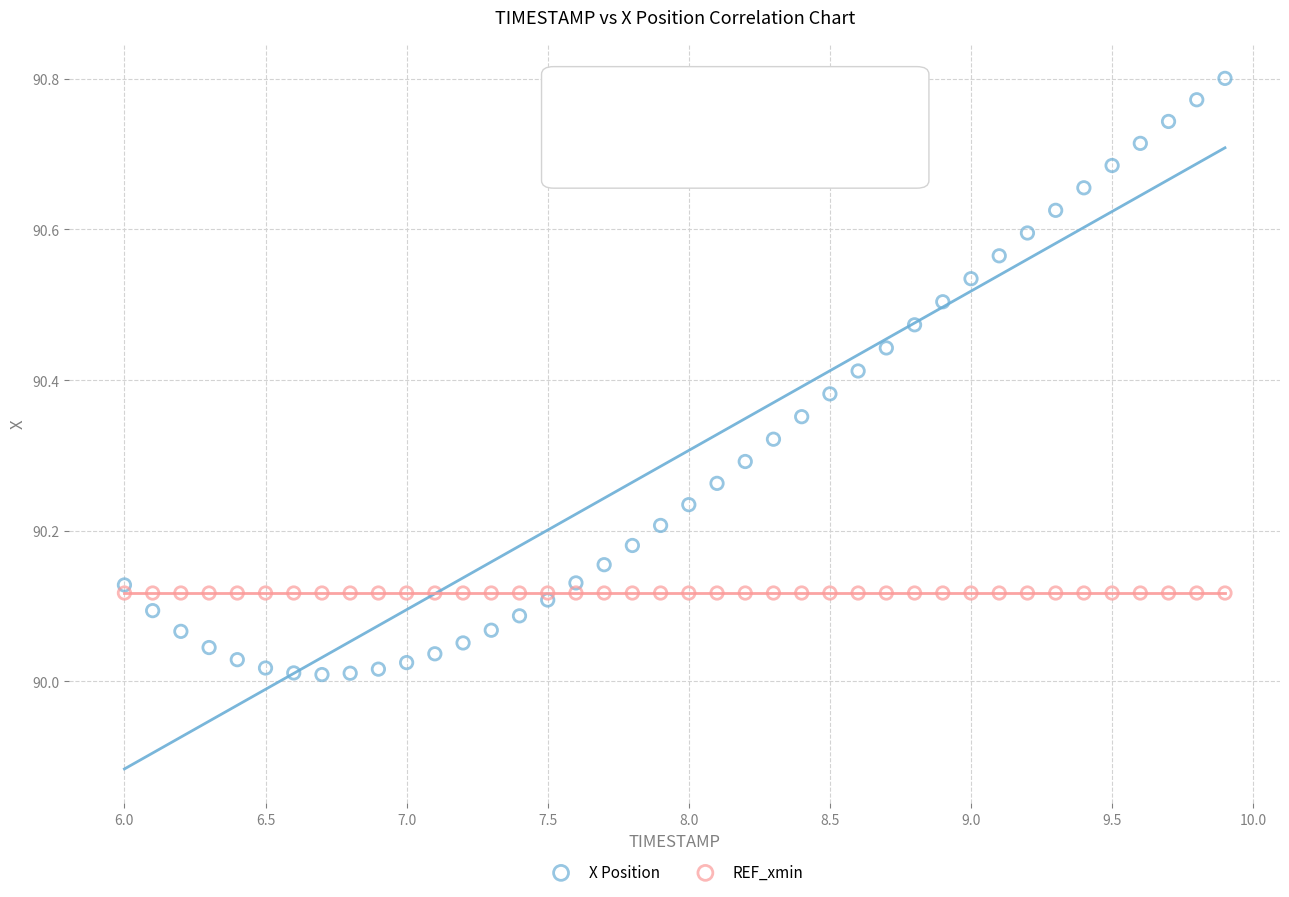

Which series reaches the minimum Y coordinate?

X Position